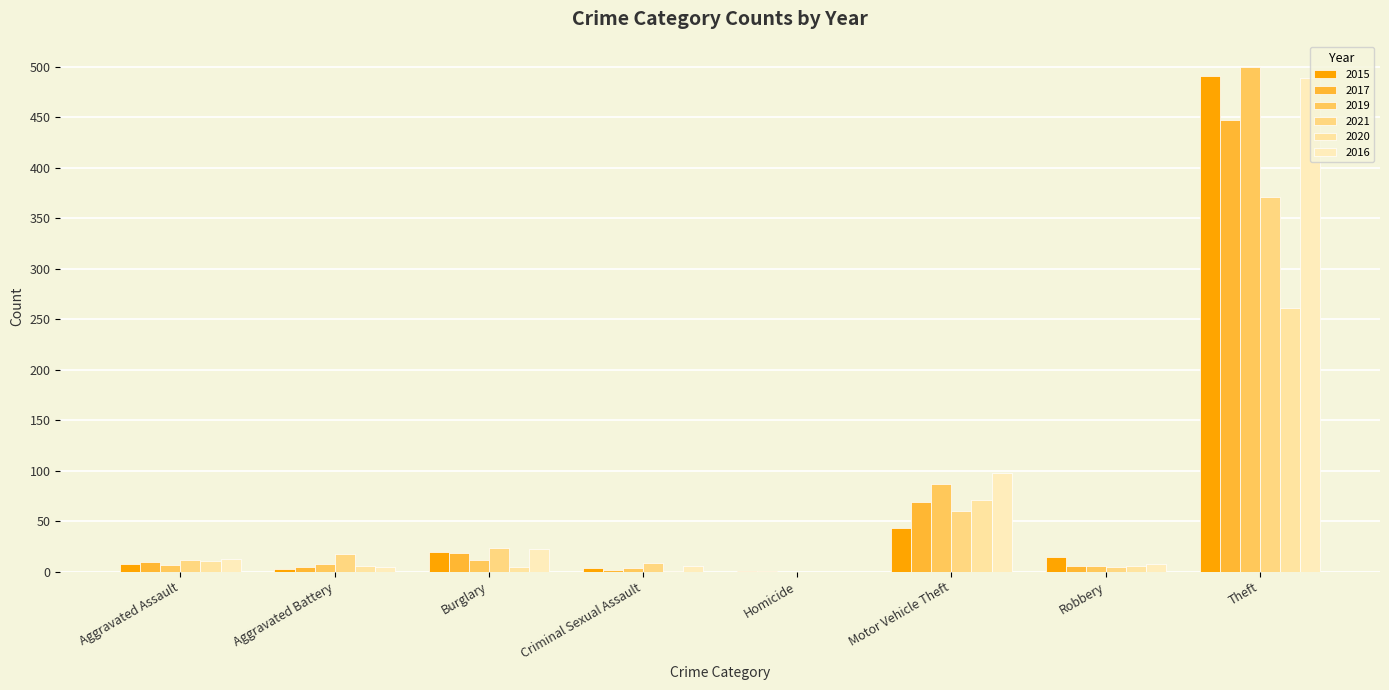

The 2019 series shows 11 at Robbery. True or false?

False